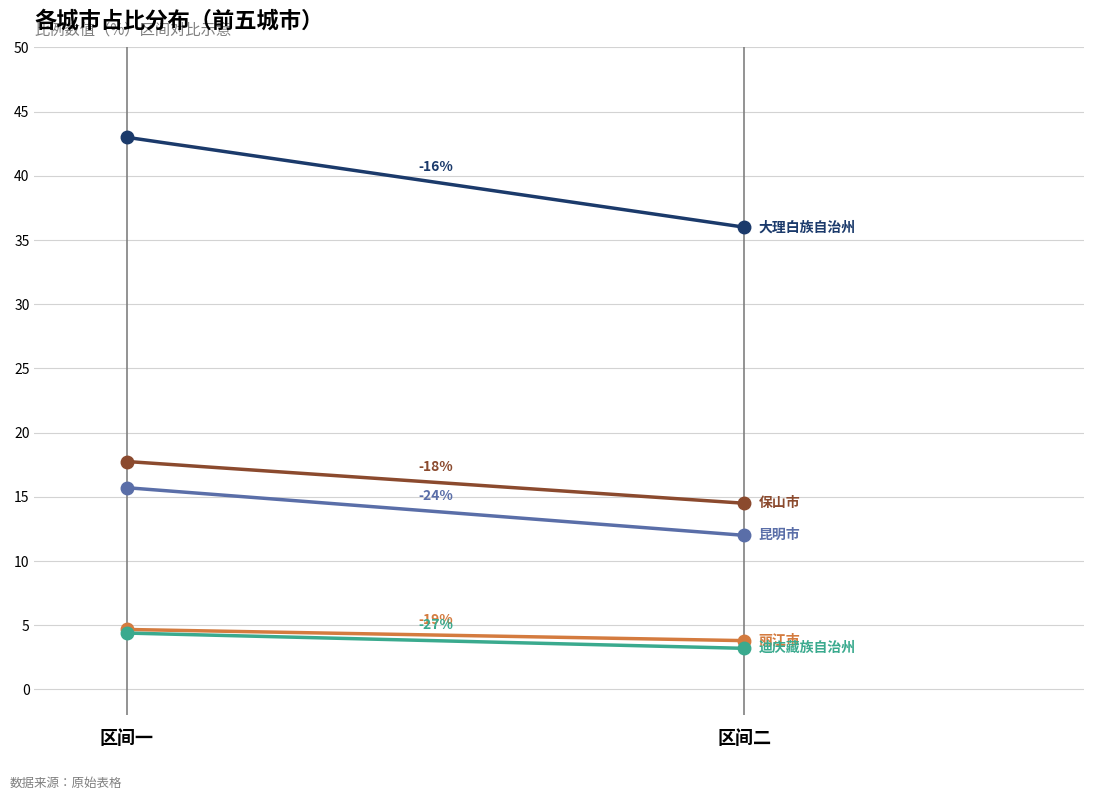

Count the number of categories in the chart.

2